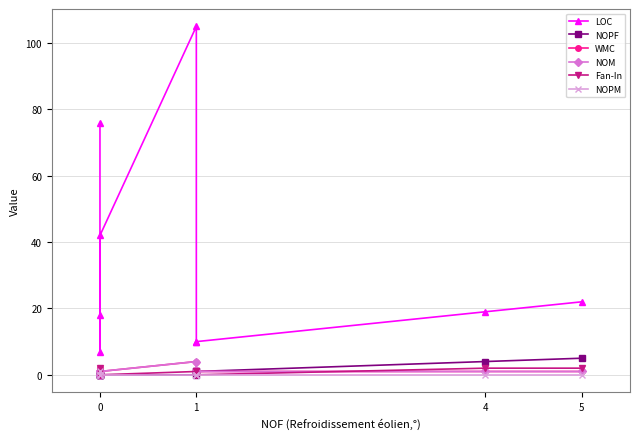

How many values in WMC are above zero?

8